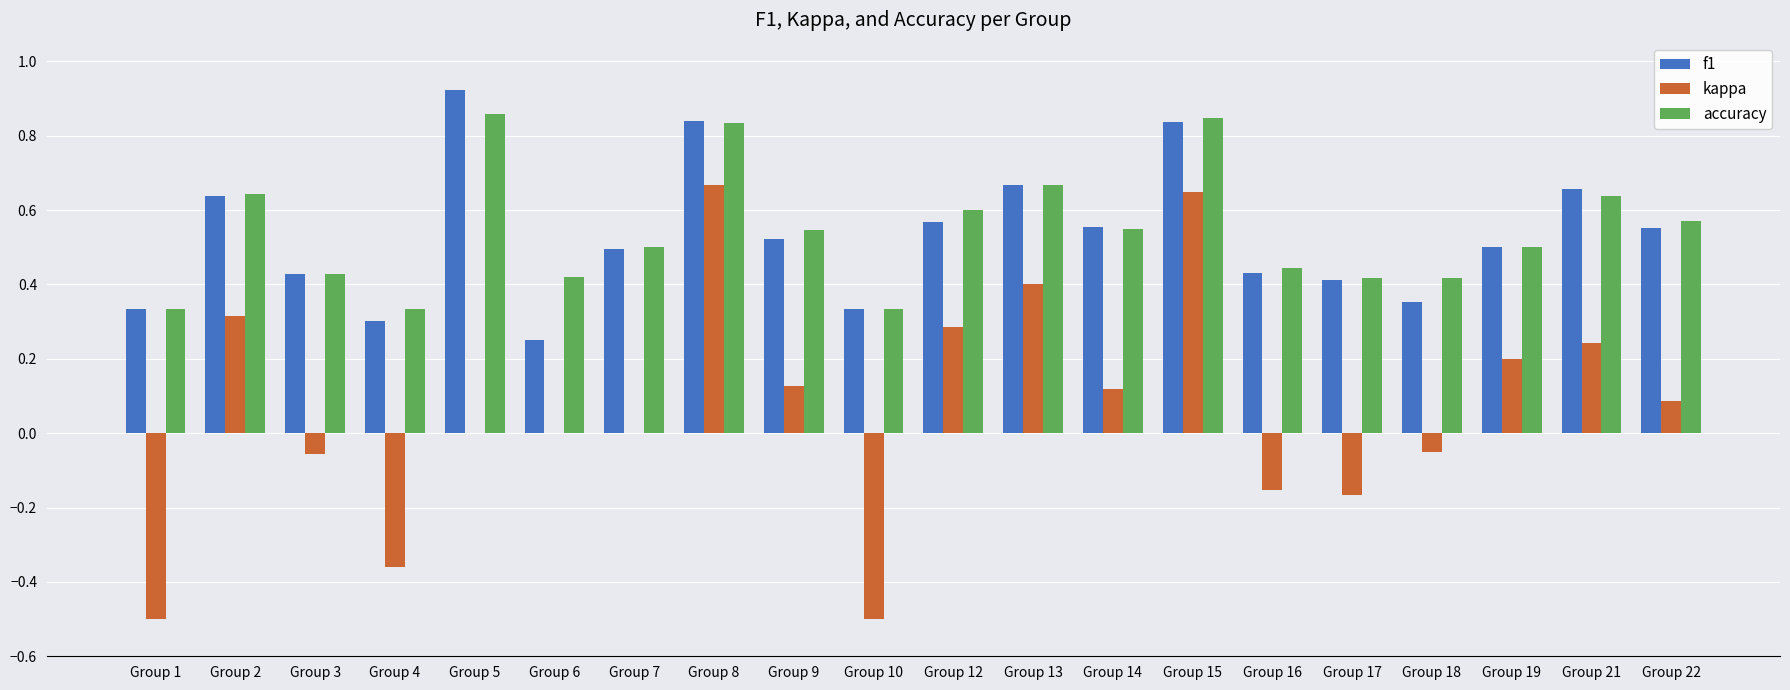

What is the sum of all accuracy values?

10.9